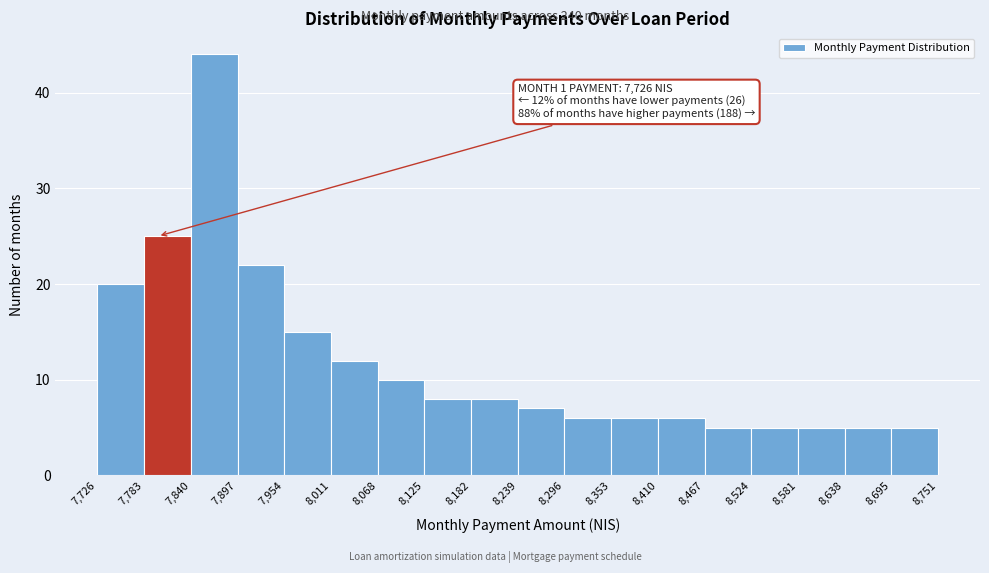

Which range on the x-axis has the tallest bar?

7,840 to 7,897